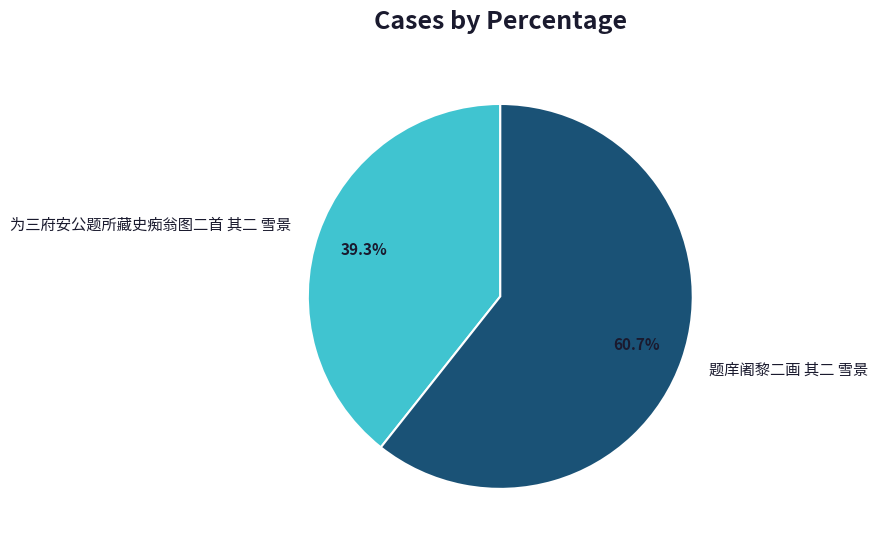

Does 为三府安公题所藏史痴翁图二首 其二 雪景 represent more than half of the total?

No